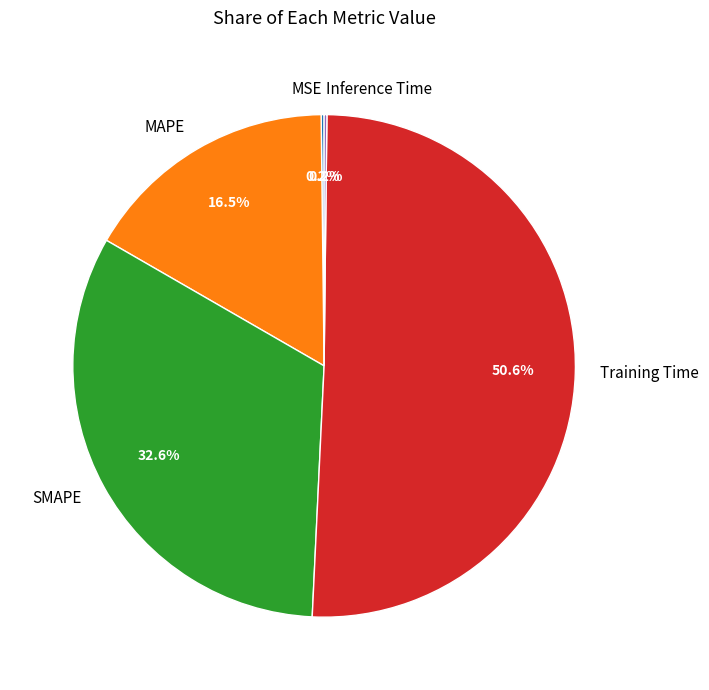

What is the majority slice?

Training Time